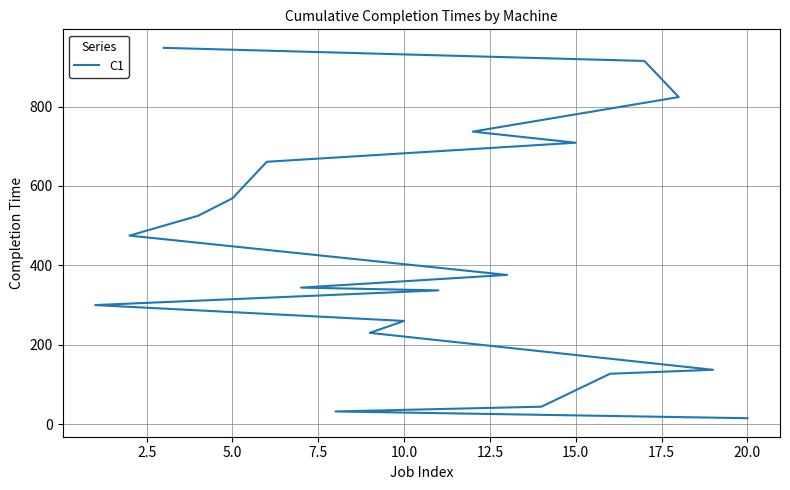

What is the difference between the maximum and second lowest values?

916